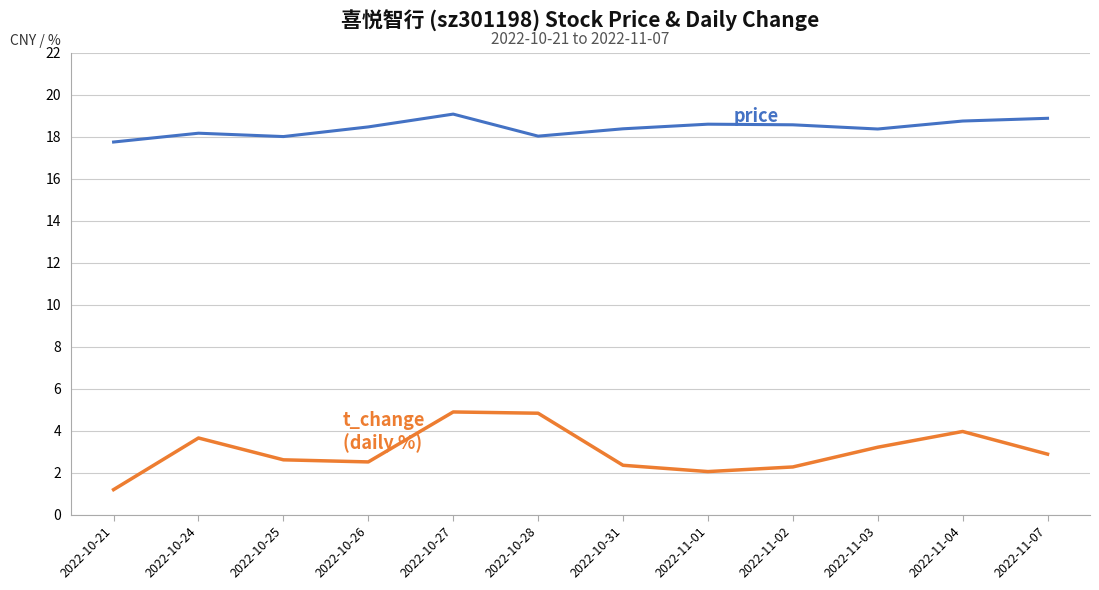

What is the smallest value displayed?

1.2